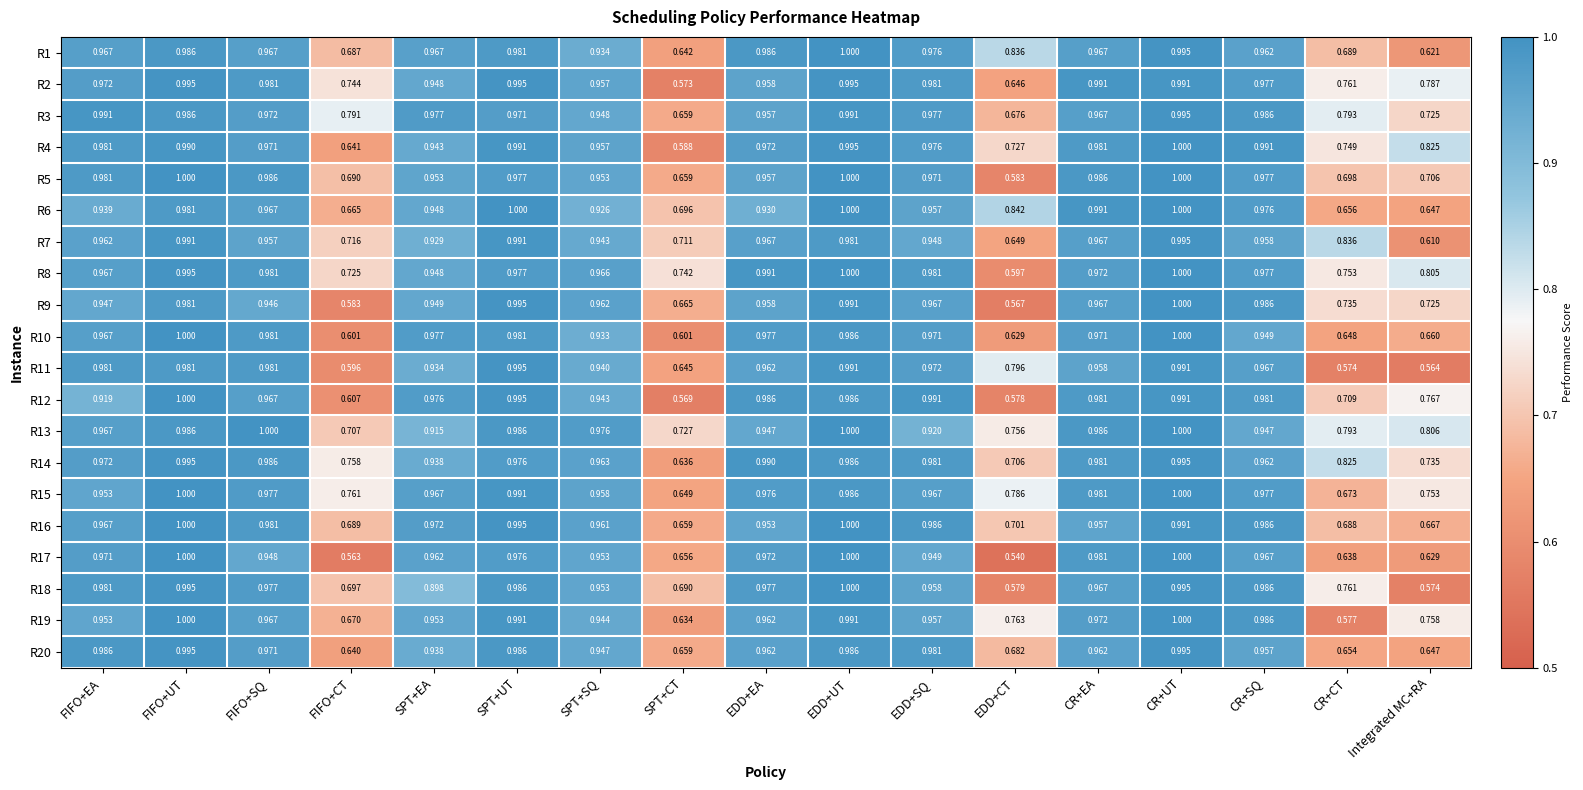

At which label is R4 closest to 0?

SPT+CT